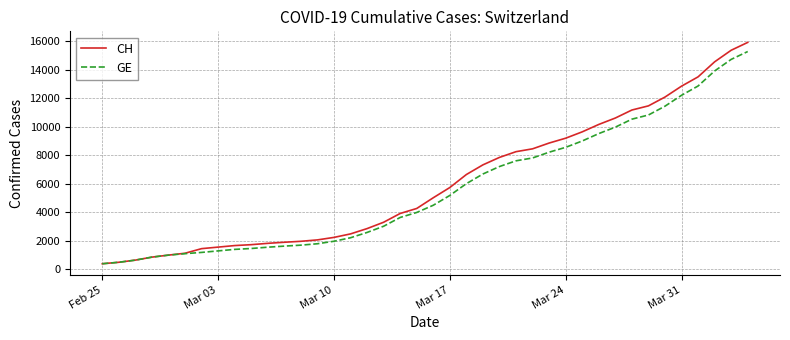

What is the minimum value for CH?

375